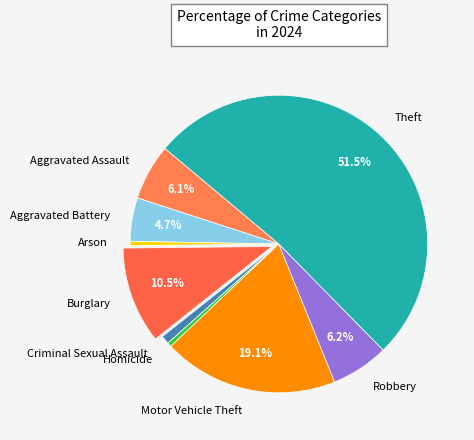

How many slices are in this pie chart?

9